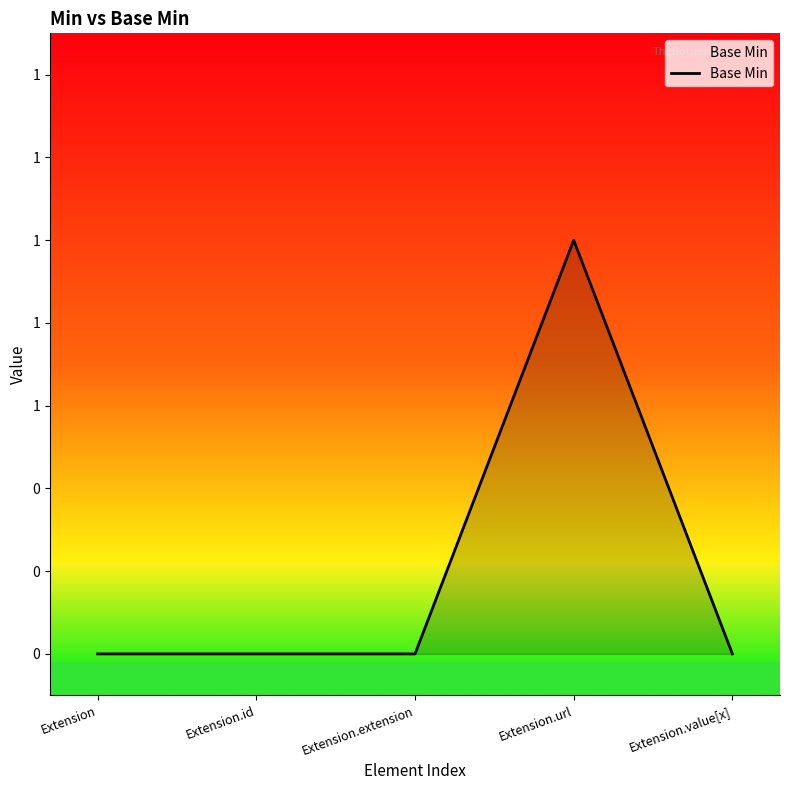

List the labels in order of value, largest first.

Extension.url, Extension, Extension.id, Extension.extension, Extension.value[x]